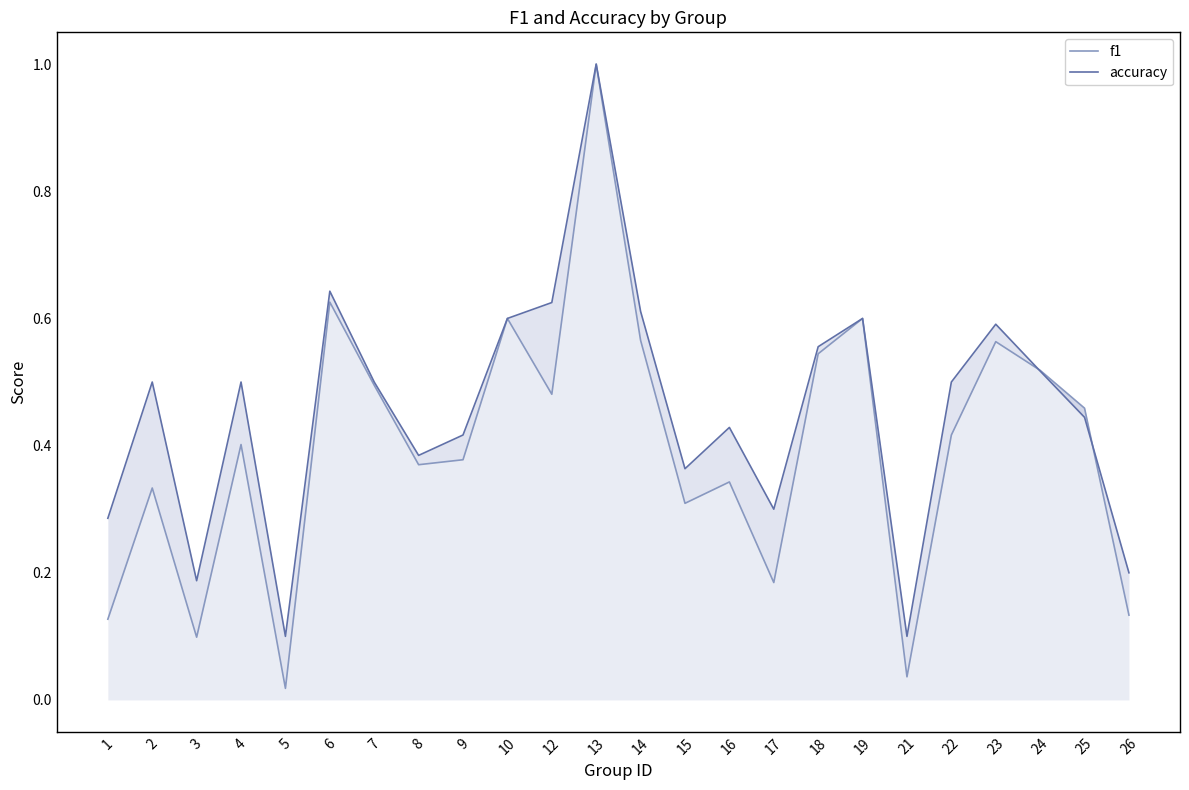

What is the difference between the f1 values at 10 and 1?

0.5